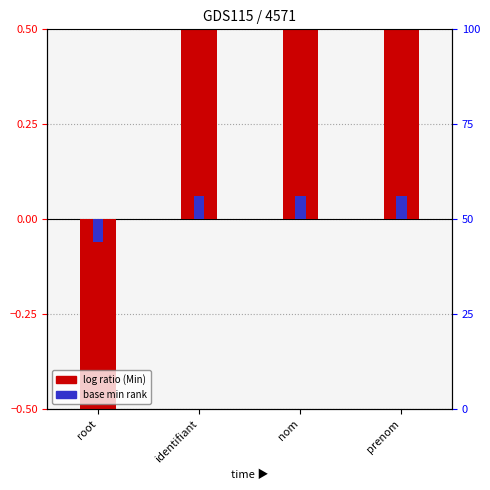

Rank the series at root from highest to lowest value.

Base Min, Min